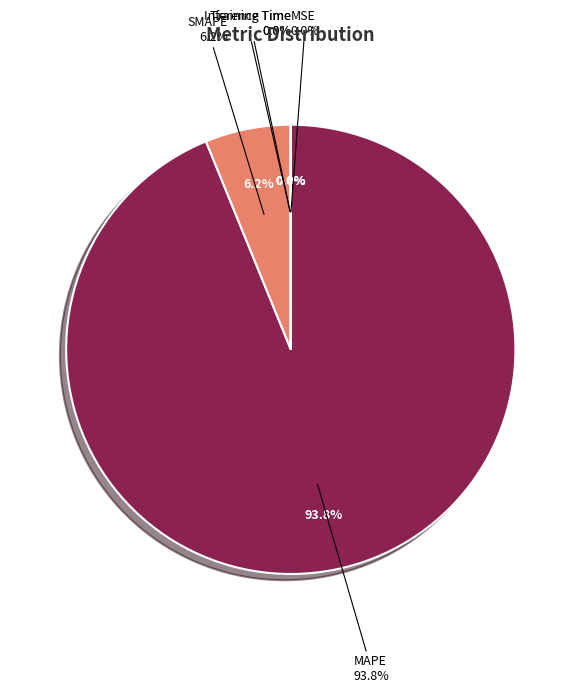

Combined, do MSE and Inference Time account for over 50%?

No